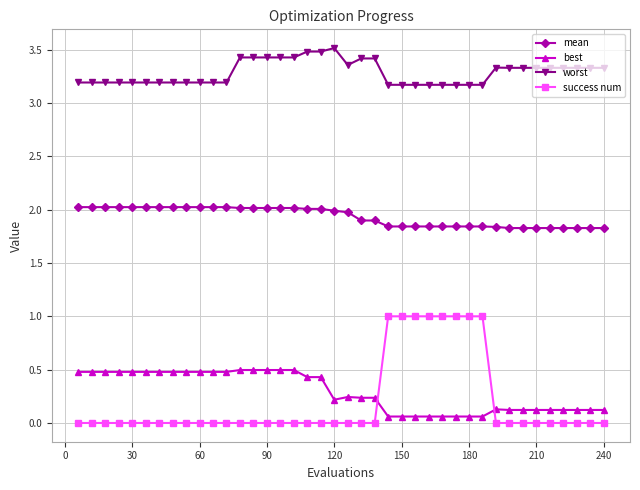

What is the lowest value of the worst series?

3.2